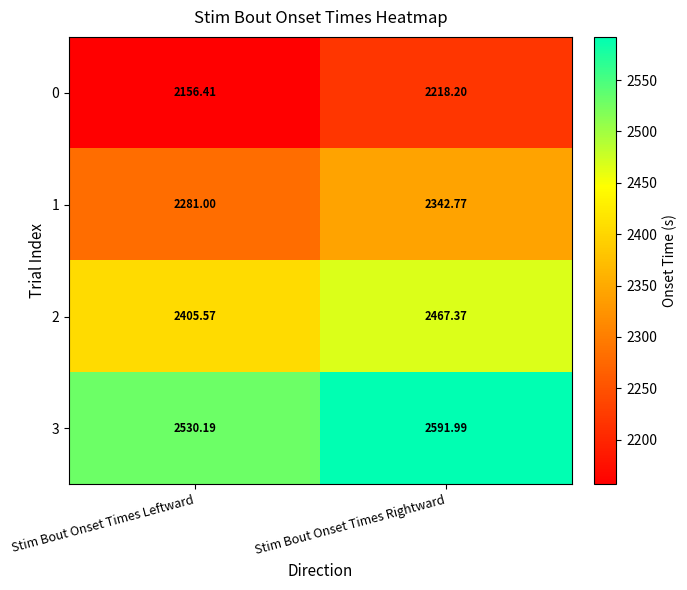

At which label is 1 closest to 2311?

Stim Bout Onset Times Leftward